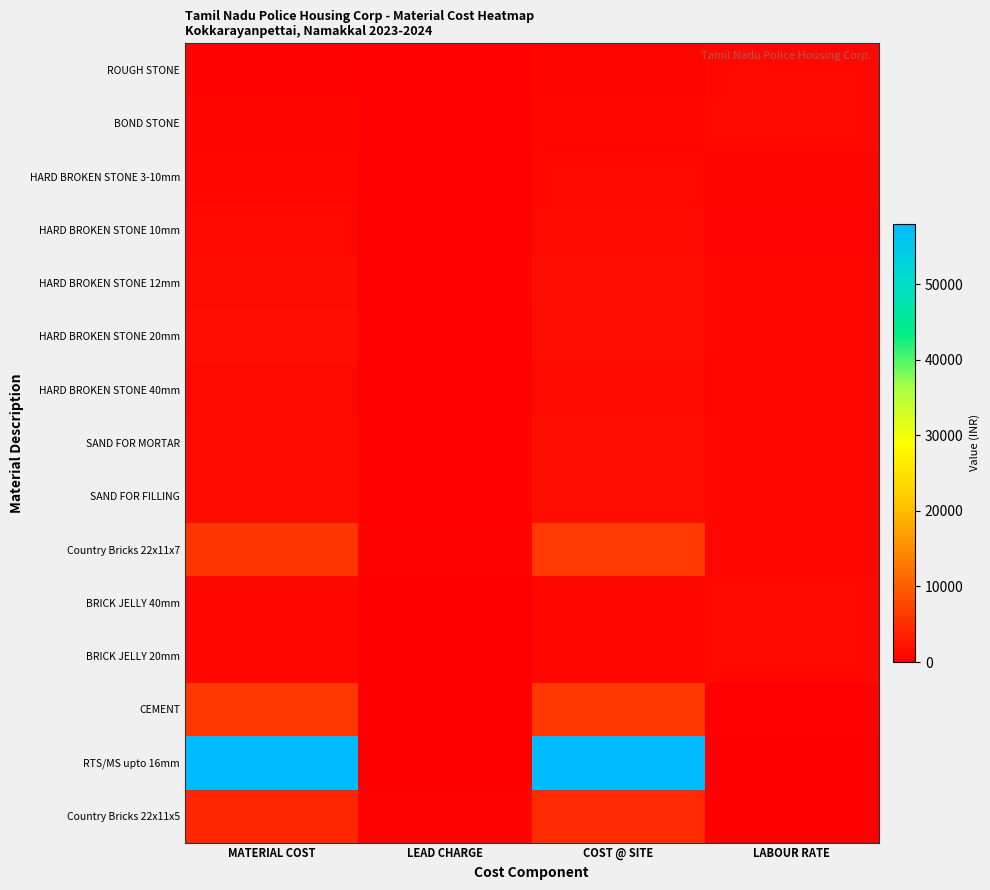

Which category has the highest value across all series?

MATERIAL COST